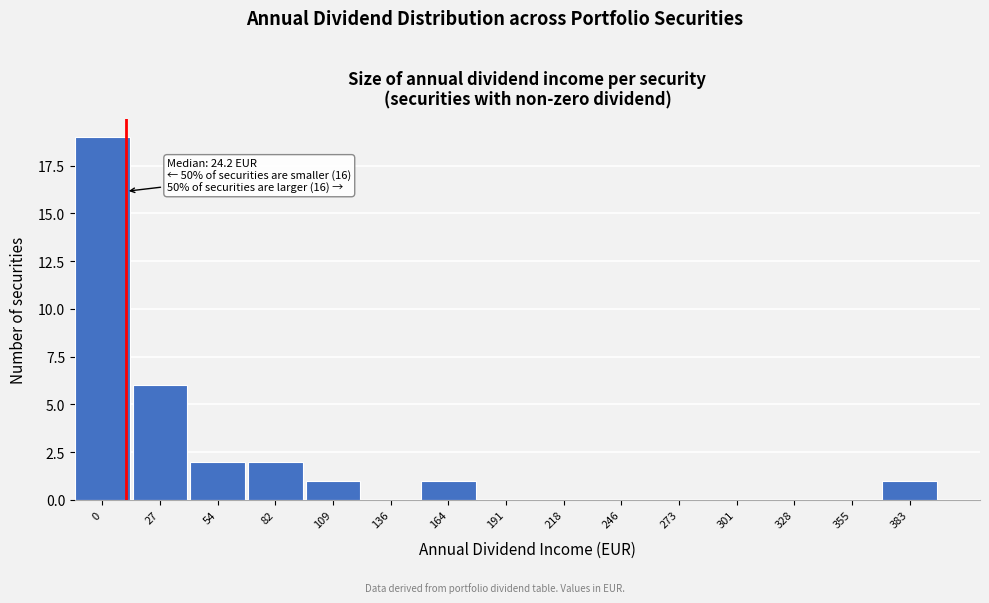

Reading left to right, list all the values displayed in this chart.

0=19	27=6	54=2	82=2	109=1	136=0	164=1	191=0	218=0	246=0	273=0	301=0	328=0	355=0	383=1